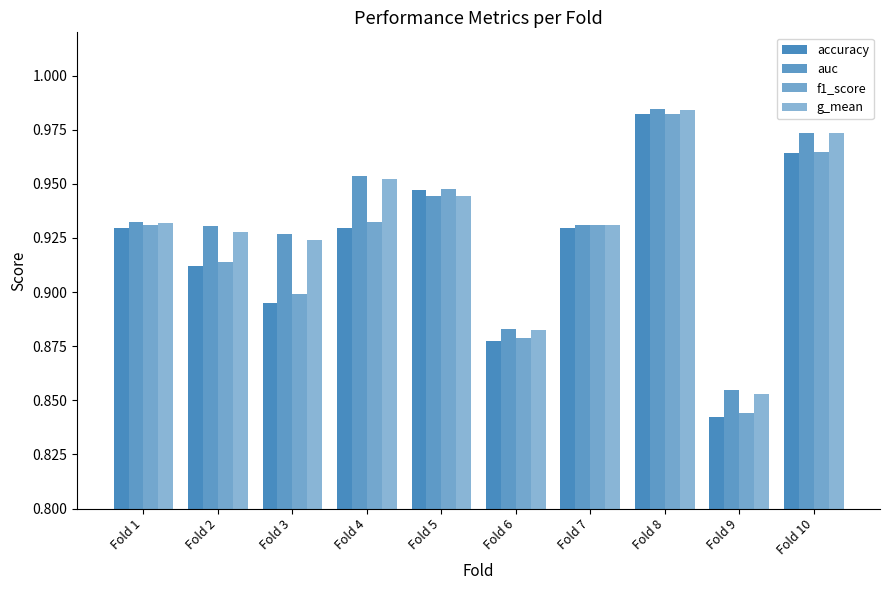

Count the number of data series in this chart.

4